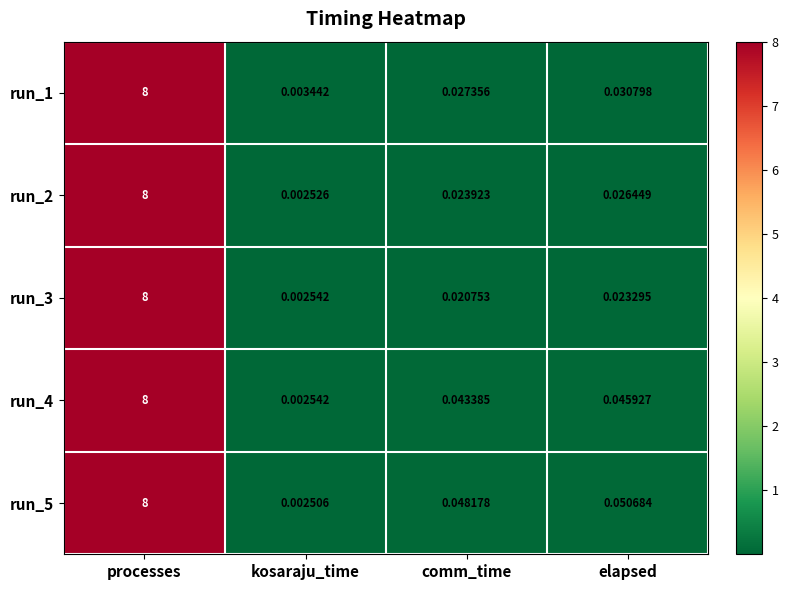

At which category does the chart reach its peak across all series?

processes